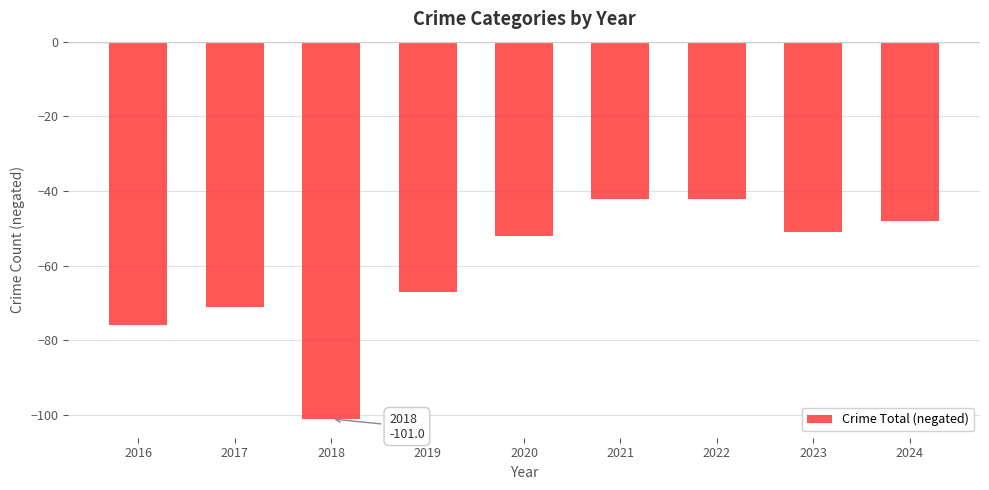

Between 2022 and 2017, which is larger?

2022